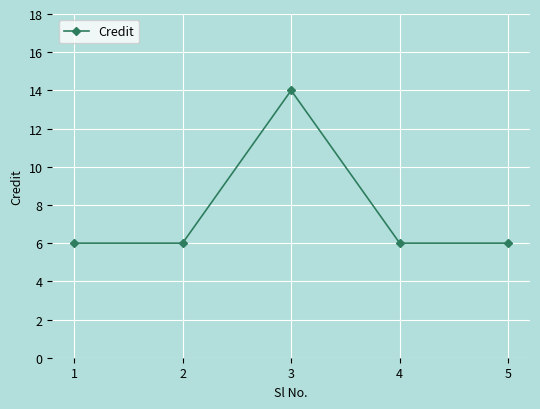

Reading left to right, extract all data points from this chart.

1=6	2=6	3=14	4=6	5=6